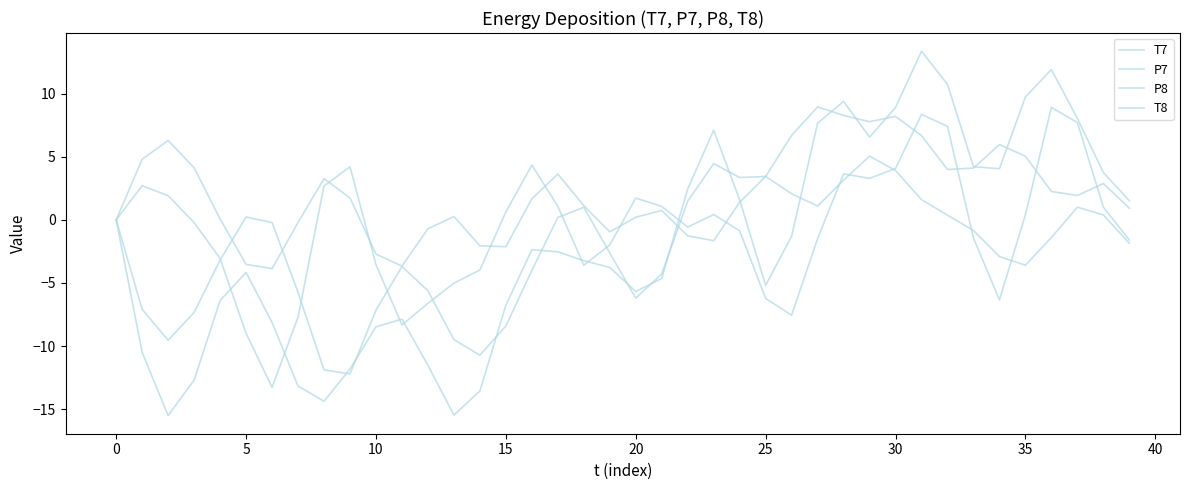

Reading right to left, transcribe all the data shown in this chart.

T7: -1.6	1.0	7.7	8.9	0.4	-6.3	-1.4	7.4	8.4	4.1	3.3	3.6	-1.5	-7.6	-6.2	-0.9	0.4	-0.6	1.1	1.7	-2.0	-3.6	1.1	4.3	0.6	-4.0	-5.0	-6.6	-8.3	-3.6	4.2	2.7	-7.7	-13.3	-9.0	-3.1	-0.2	1.9	2.7	0.0
P7: -1.9	0.4	1.0	-1.4	-3.6	-2.9	-0.8	0.4	1.6	3.9	5.0	3.1	1.1	2.1	3.4	1.4	-1.7	-1.3	0.7	0.2	-1.0	1.1	3.6	1.7	-2.1	-2.1	0.3	-0.7	-3.7	-2.7	1.7	3.3	-0.2	-3.9	-3.5	0.1	4.1	6.3	4.8	-0.0
P8: 0.9	2.9	1.9	2.2	5.0	6.0	4.1	4.0	6.7	8.2	7.8	8.3	8.9	6.7	3.4	3.4	4.4	1.5	-4.3	-6.2	-2.6	1.0	0.2	-4.0	-8.4	-10.7	-9.5	-5.6	-3.7	-7.2	-12.2	-11.9	-5.8	-0.2	0.2	-3.2	-7.3	-9.5	-7.1	-0.0
T8: 1.5	3.7	8.0	11.9	9.7	4.1	4.2	10.7	13.4	8.9	6.6	9.4	7.7	-1.3	-5.2	1.6	7.1	2.4	-4.6	-5.7	-3.8	-3.2	-2.5	-2.4	-6.8	-13.6	-15.5	-11.5	-7.9	-8.5	-11.8	-14.4	-13.2	-8.1	-4.2	-6.4	-12.7	-15.5	-10.5	0.0